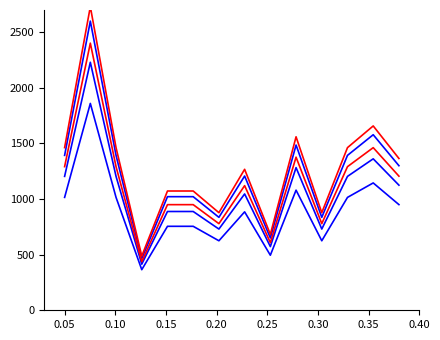

How many values in the maxStreak_v2 series are below 1125?

7